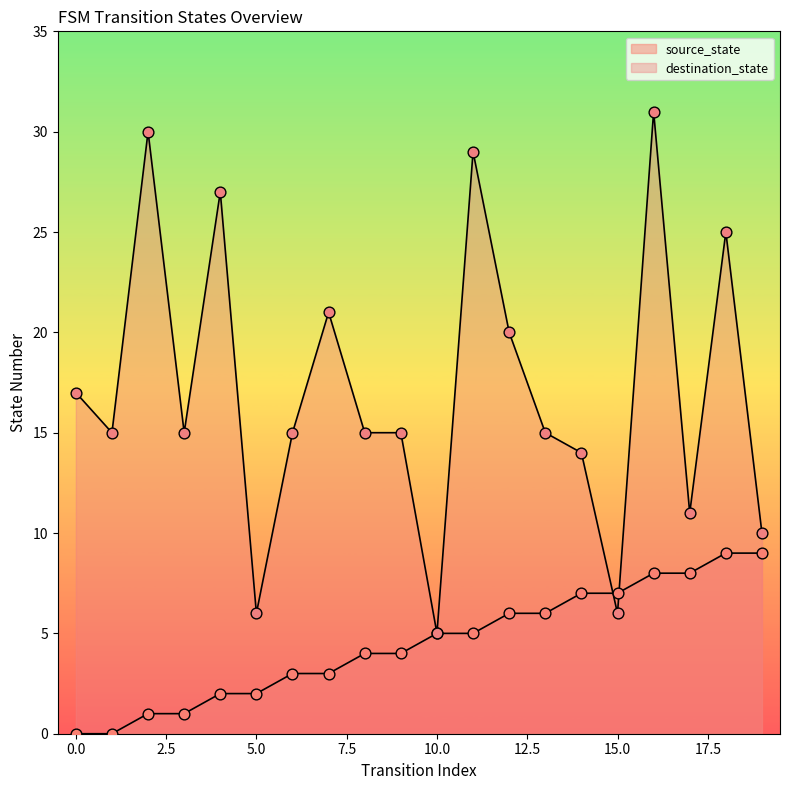

At how many categories does at least one series exceed 14?

14